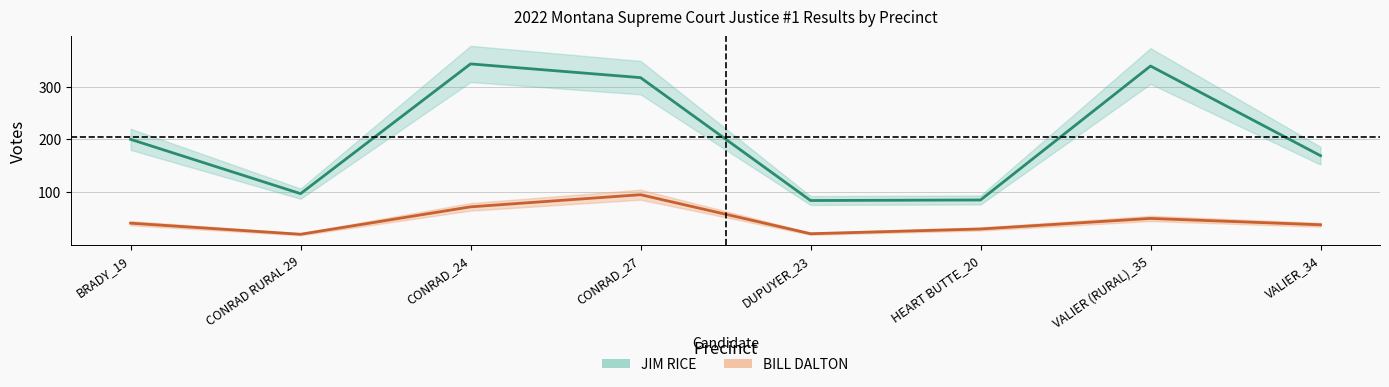

In JIM RICE, how many points are lower than both neighbors (excluding endpoints)?

2